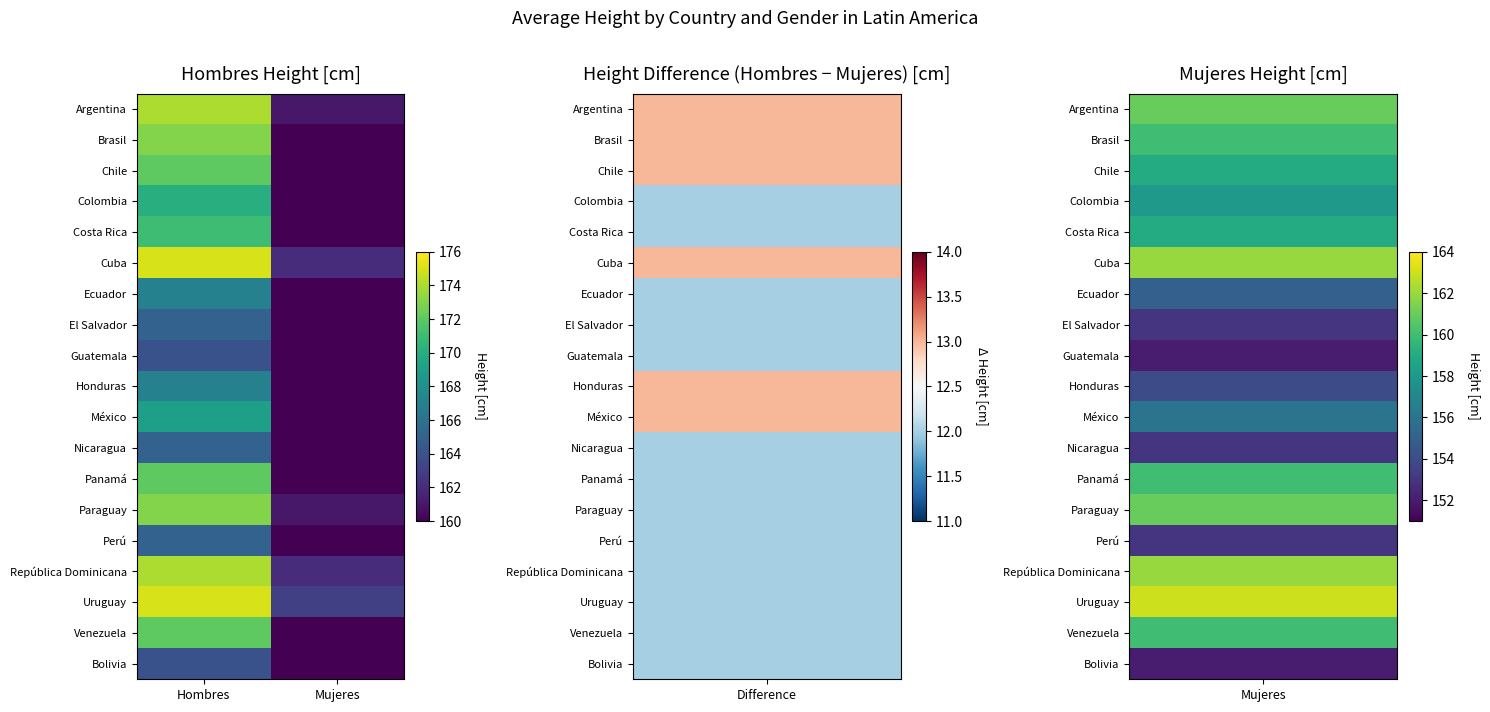

How many series are shown in this chart?

19